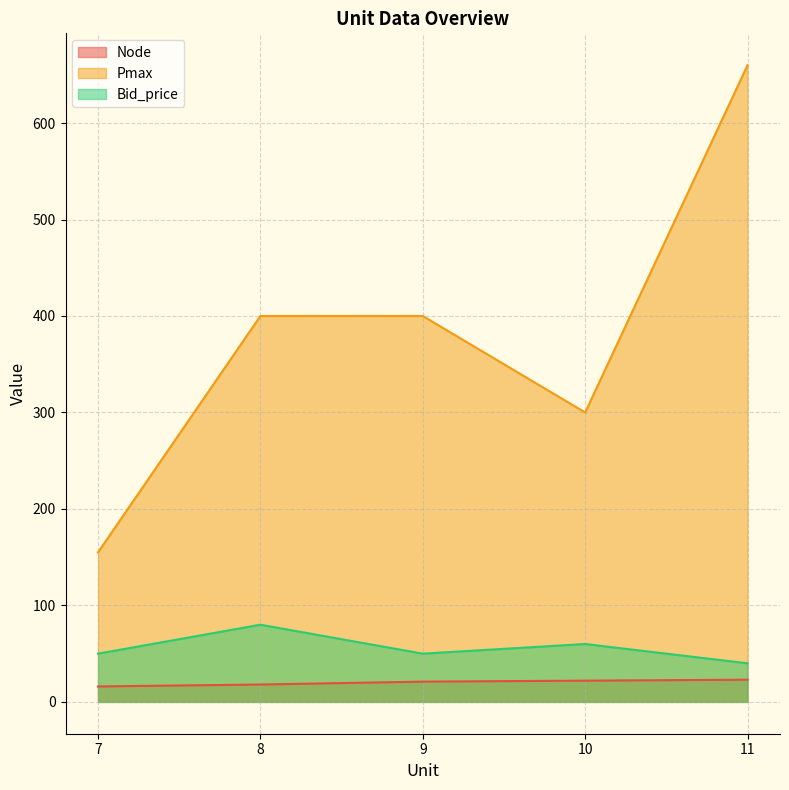

What is the approximate value of Bid_price at 11, to the nearest 10?

40